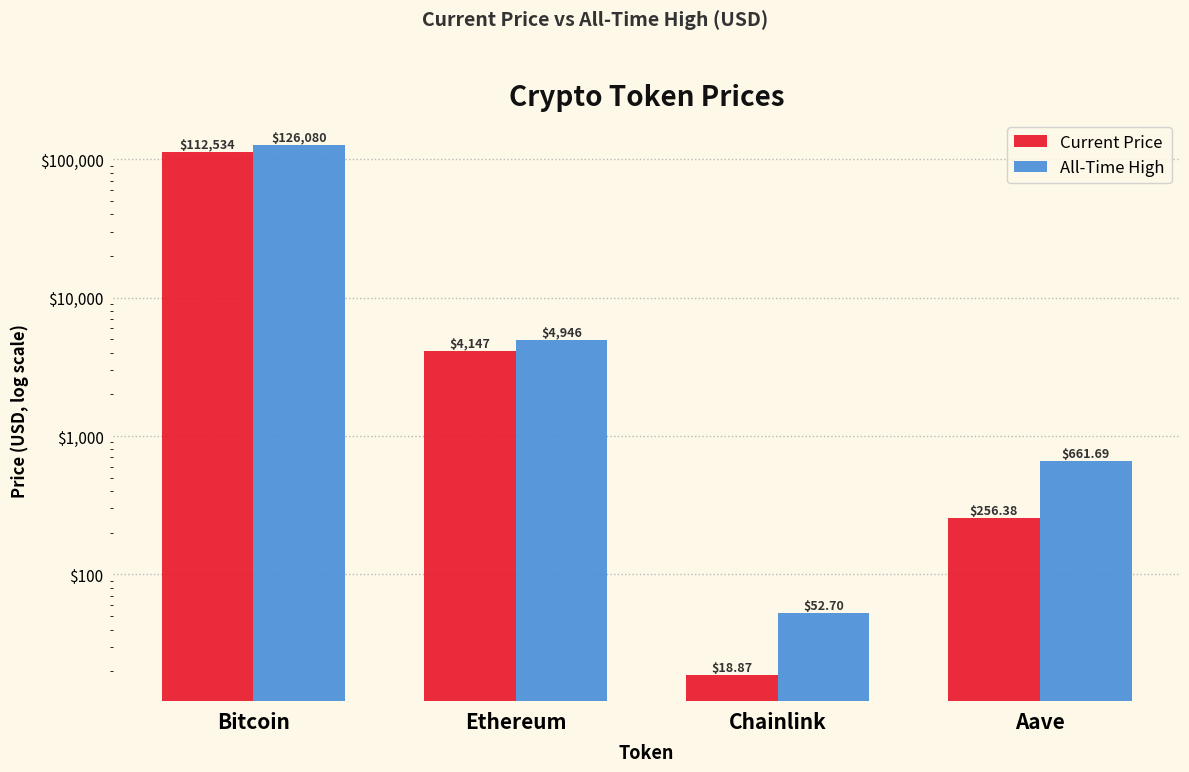

Rank the series by their average value, from highest to lowest.

allTimeHigh, price